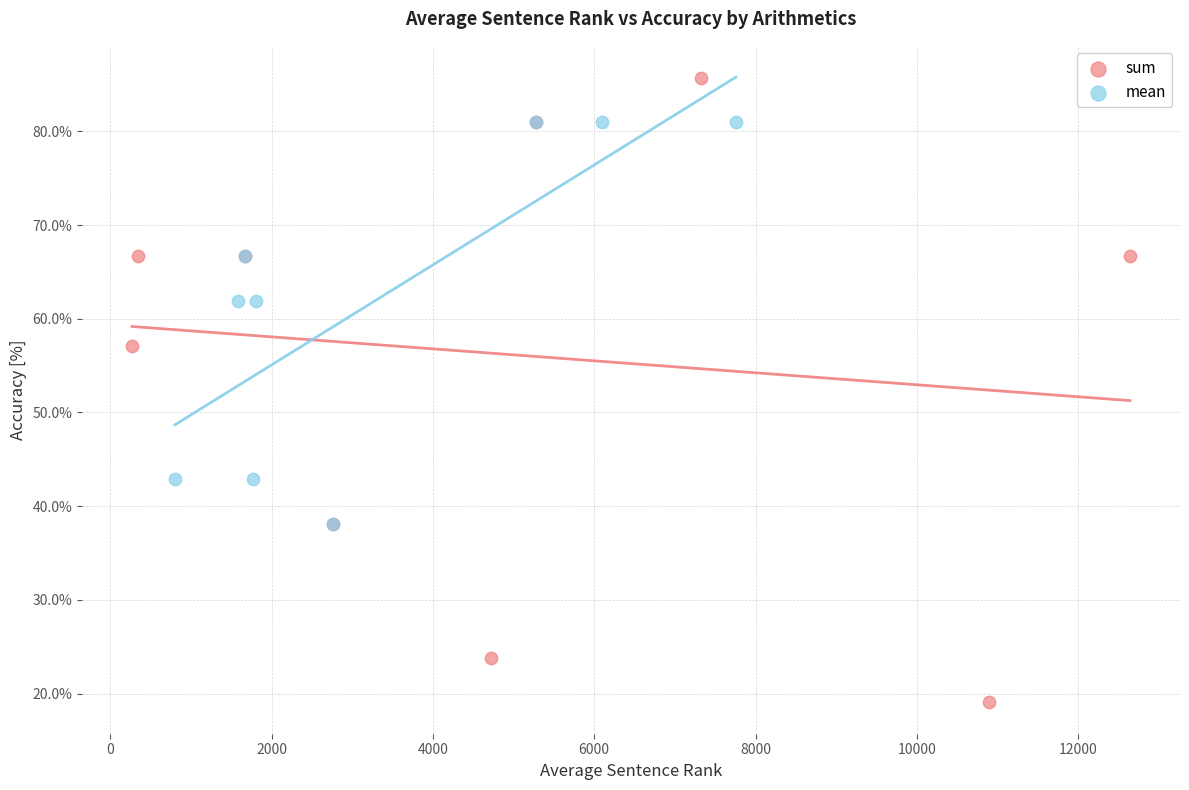

Which series contains the lowest Y value?

sum